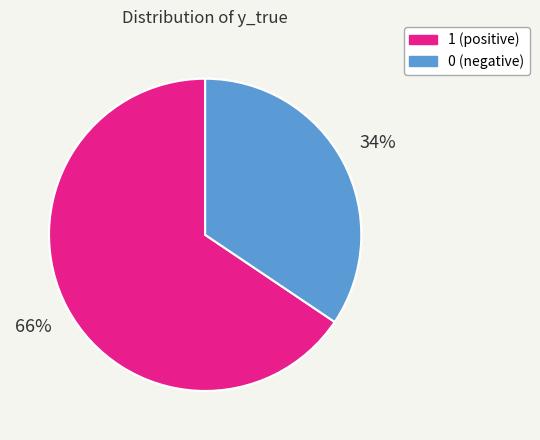

What is the ratio of the value at 0 to the value at 1?

0.5